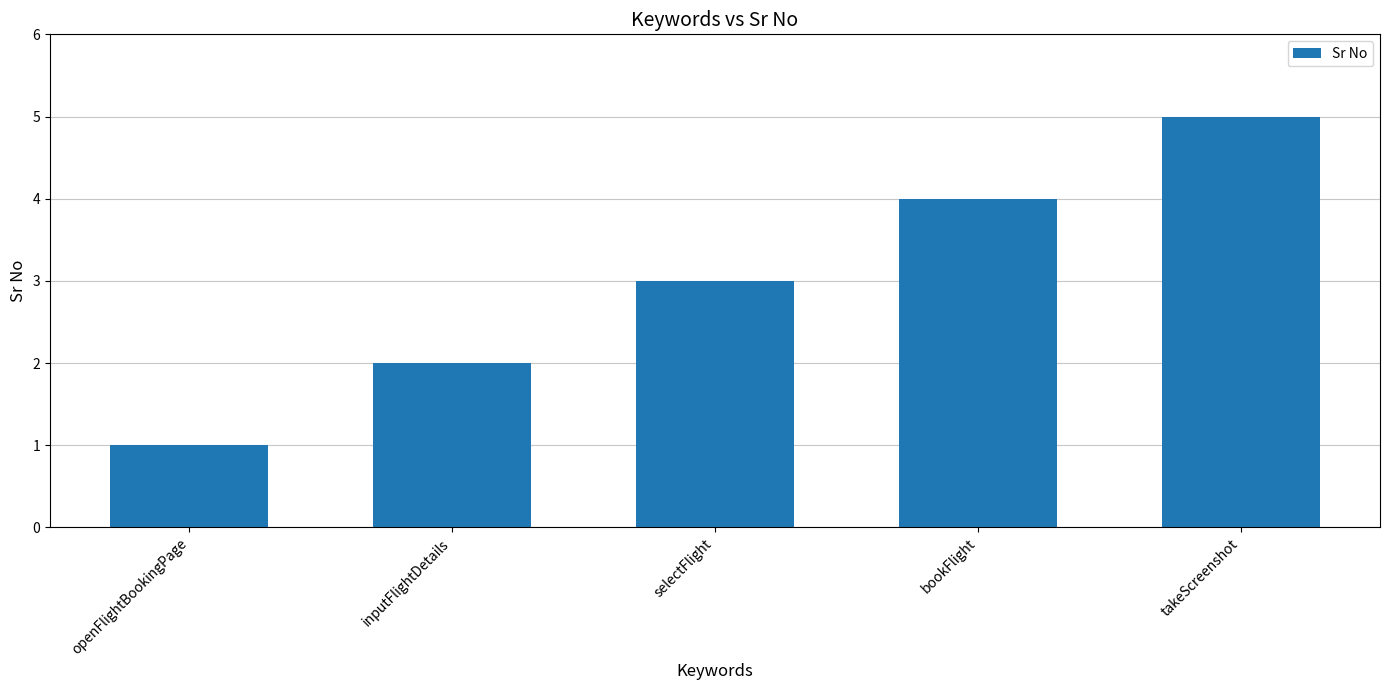

What is the difference between the values at selectFlight and takeScreenshot?

2